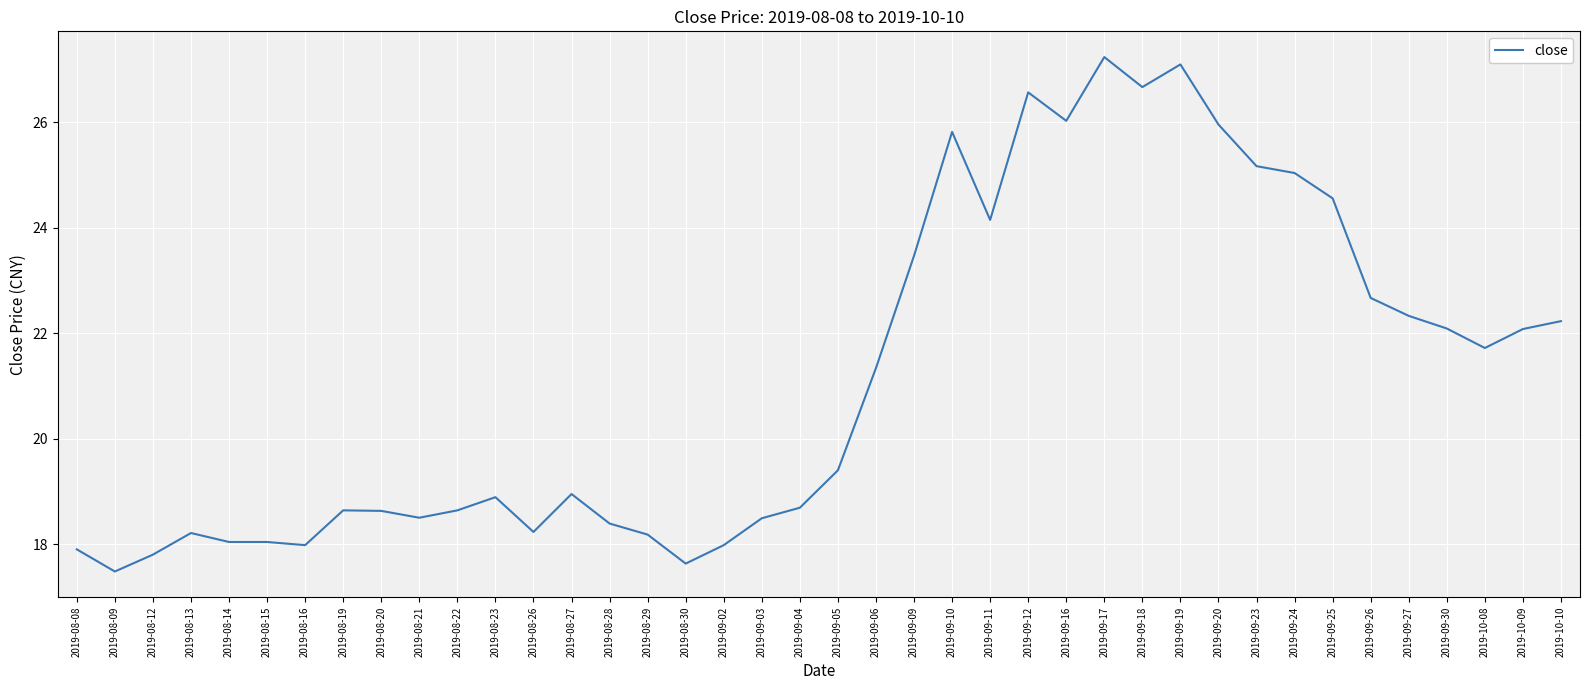

Is this an area chart (filled region under the line)?

No